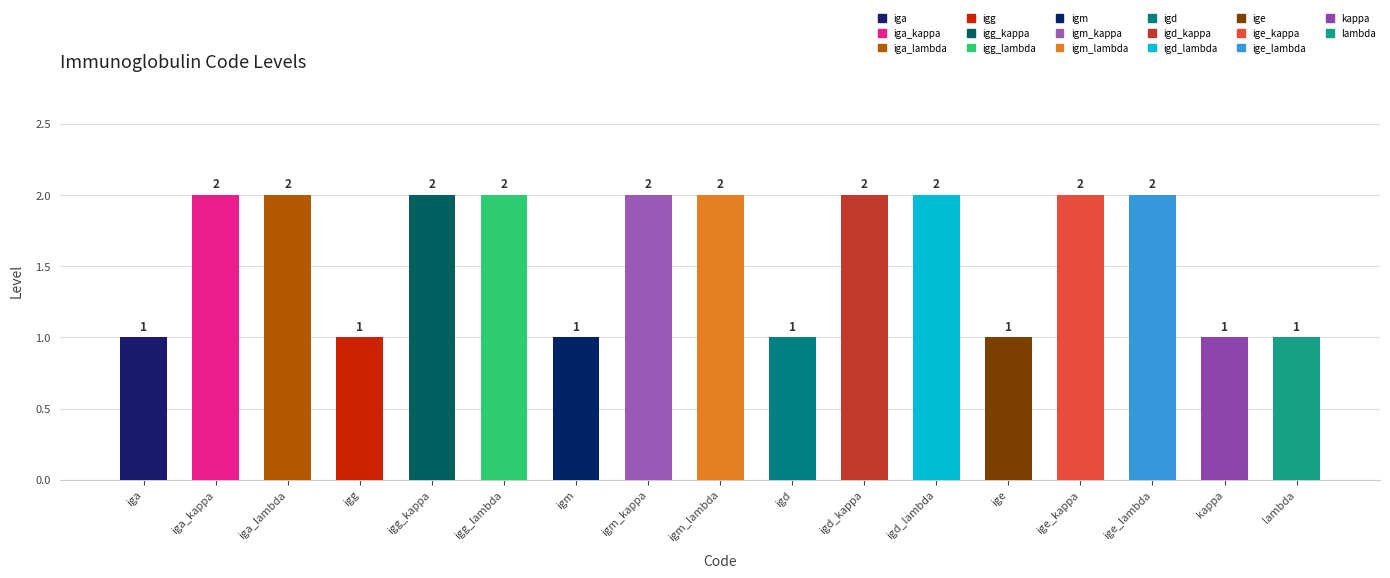

What is the sum of the values at igd and igd_kappa?

3